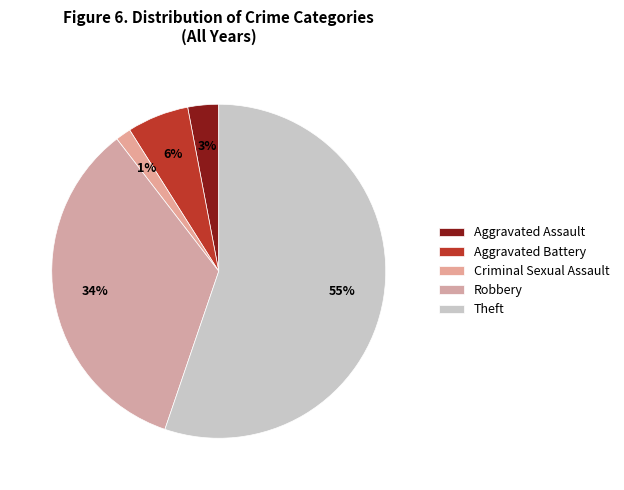

Count the number of slices in the pie.

5